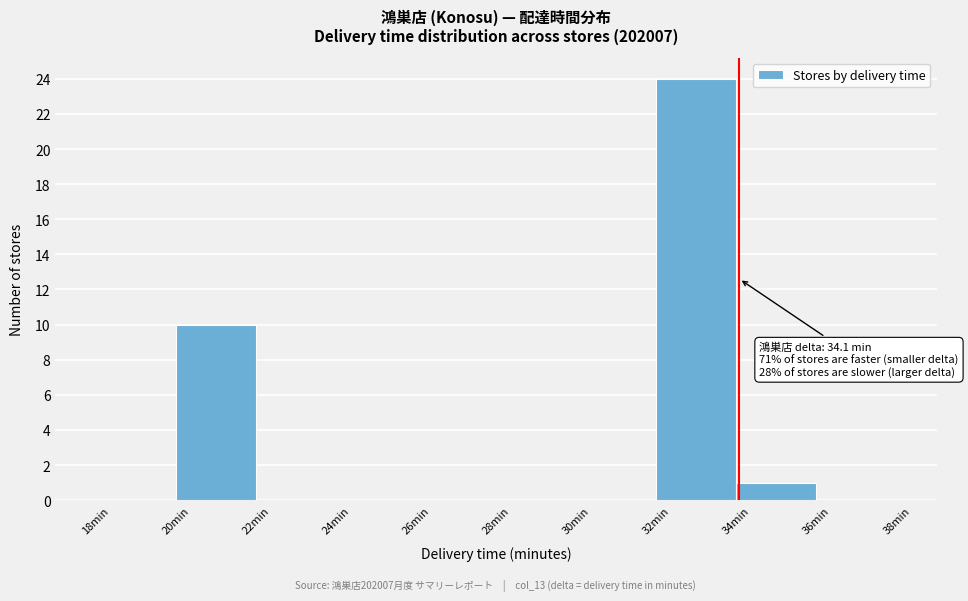

Over which range of the x-axis is the bar tallest?

32 to 34